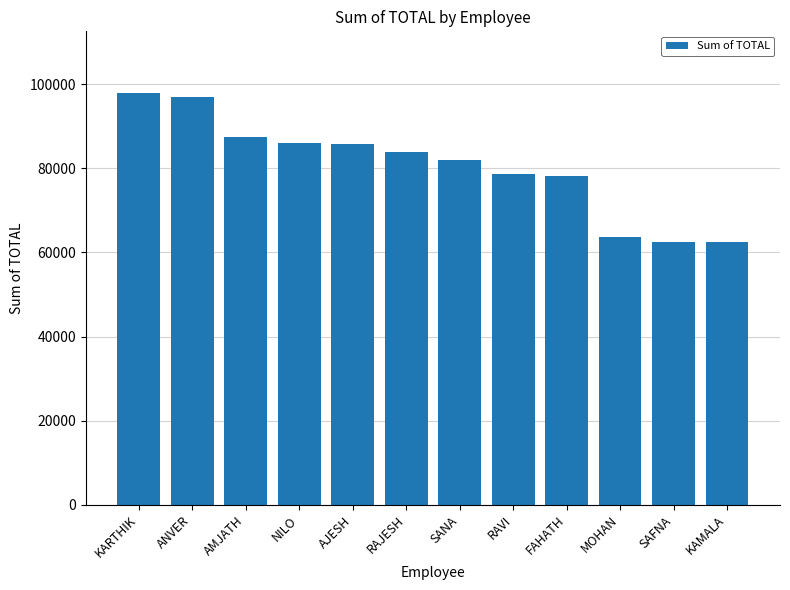

Are the bars grouped side by side (vs. stacked)?

No